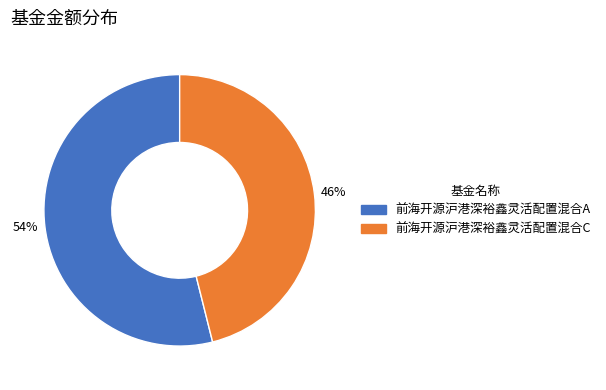

Is the sum of 46% and 54% greater than half?

Yes